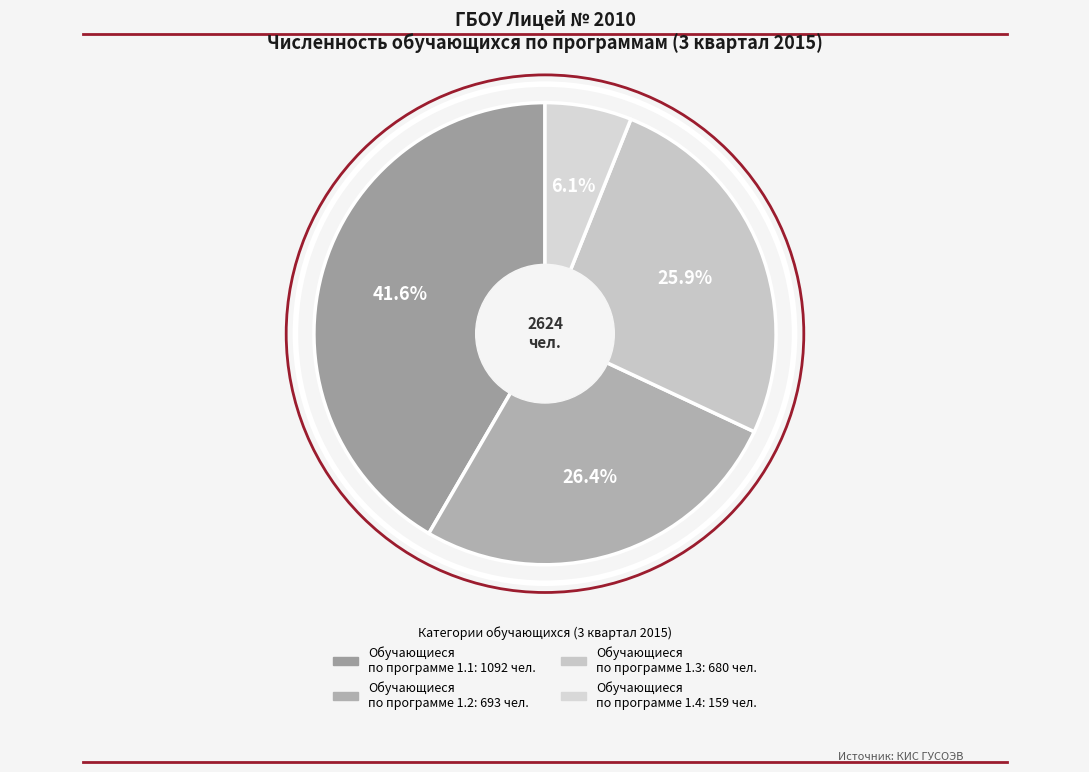

Is there any slice that represents more than half of the pie?

No